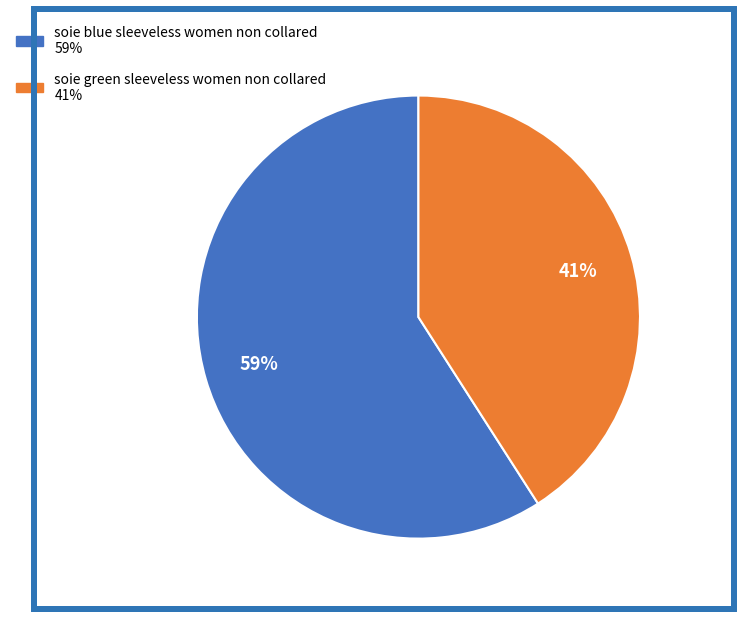

To the nearest percent, what percentage of the pie is soie green sleeveless women non collared?

41%